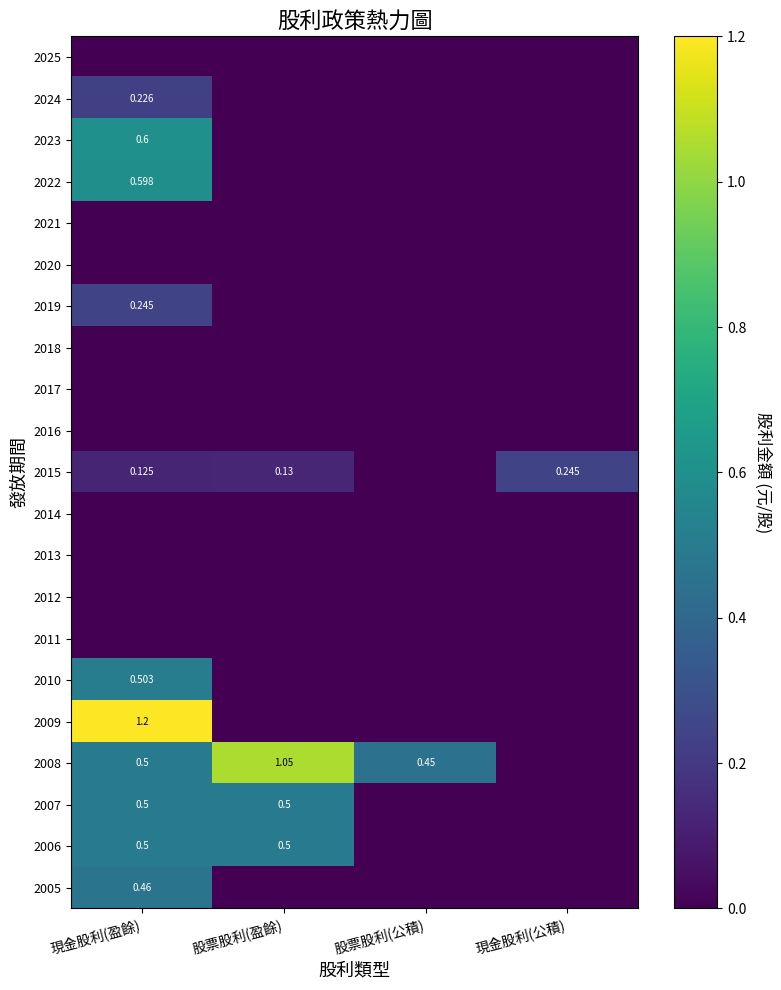

What is the sum of all 2008 values?

2.0